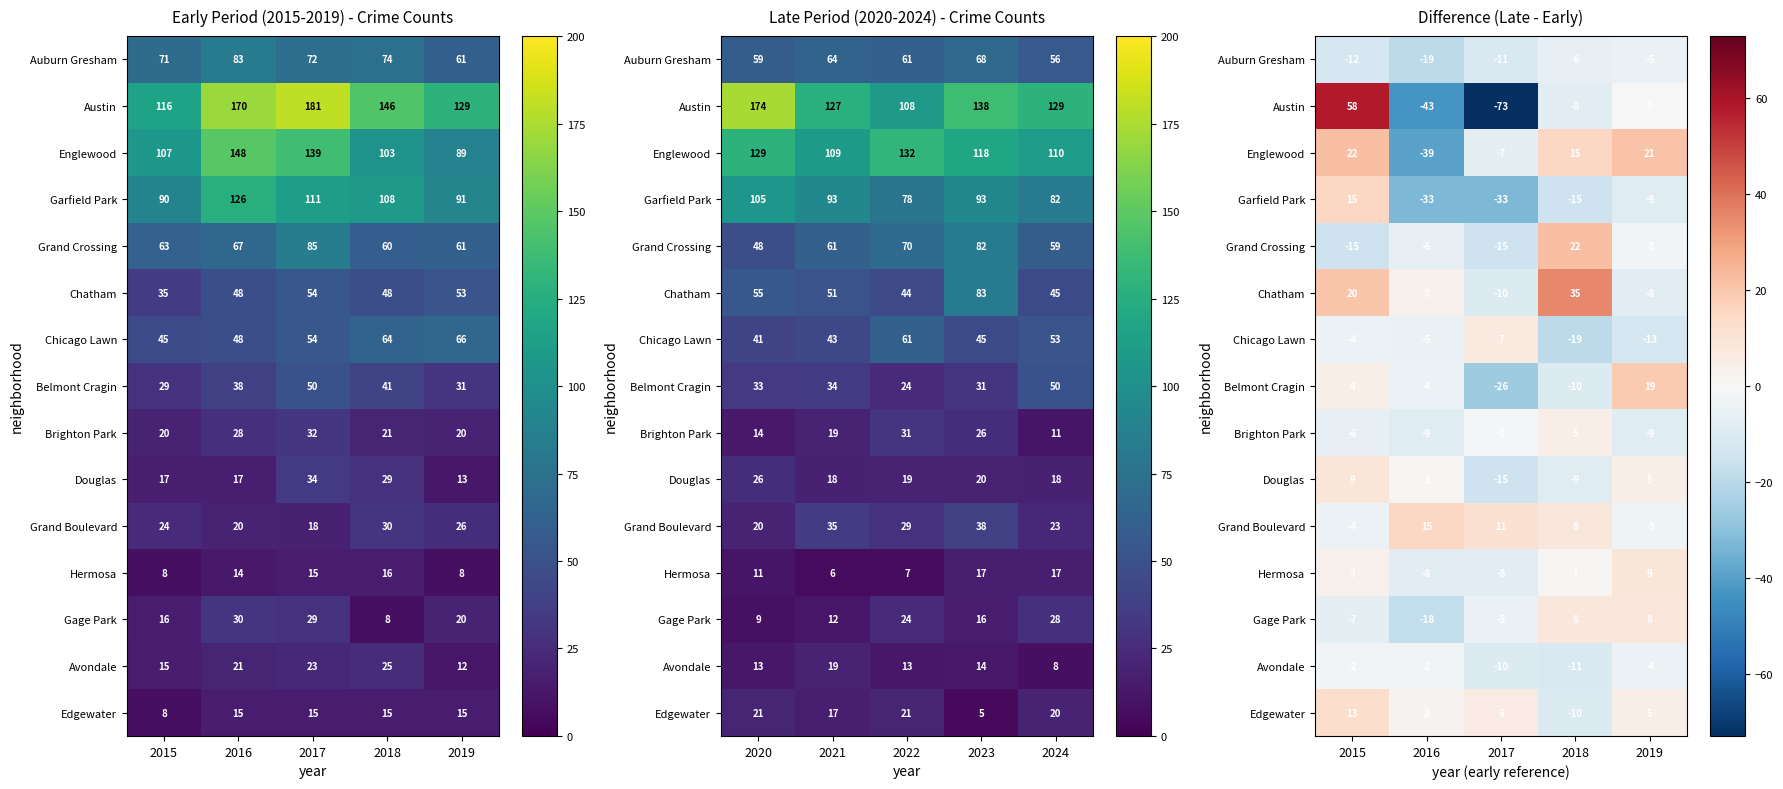

What is the sum of the Edgewater values at 2018 and 2017?

-4